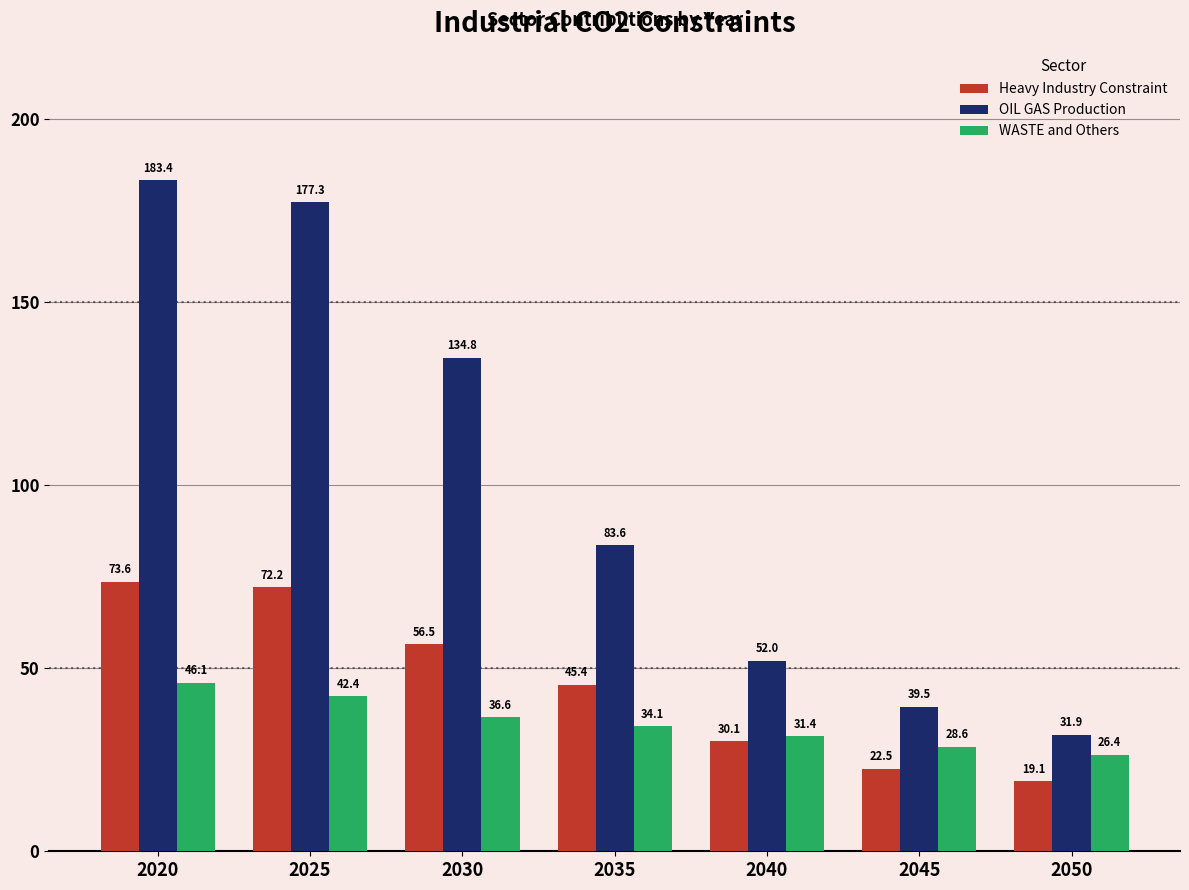

How many groups of bars are there?

7